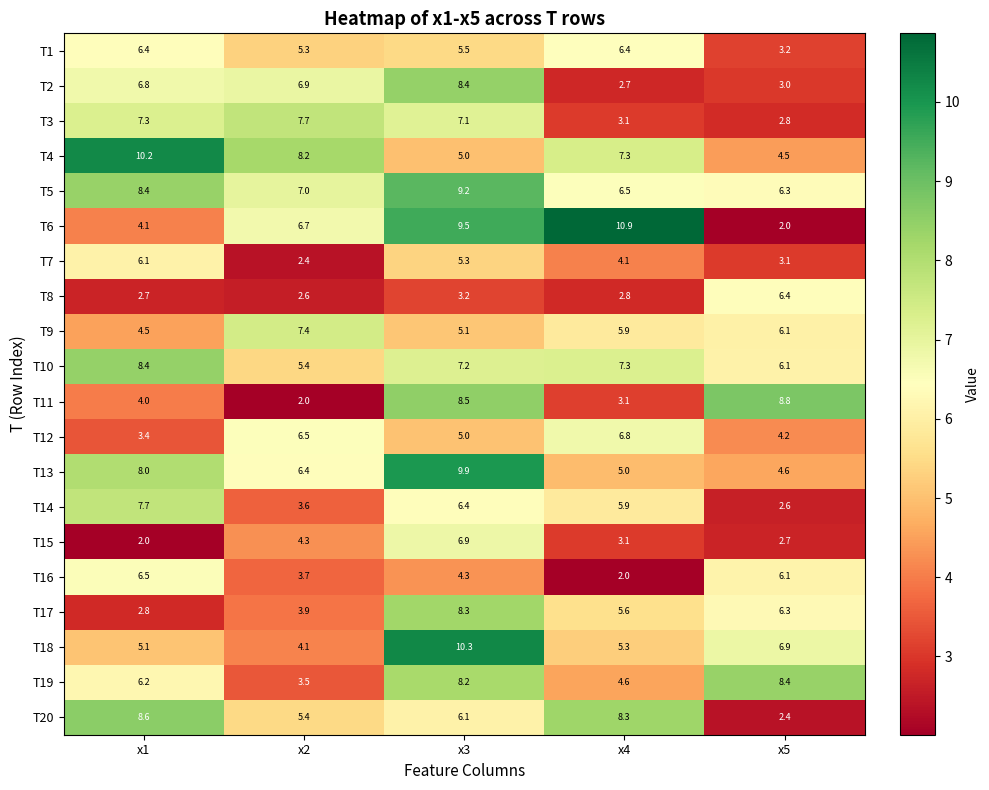

What is the greatest value displayed?

10.9